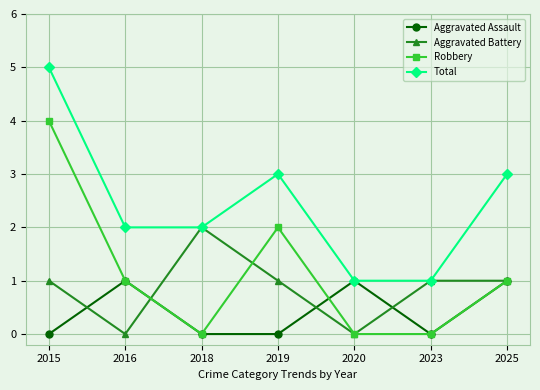

Is the value of Aggravated Battery at 2019 greater than the value of Aggravated Assault at 2023?

Yes